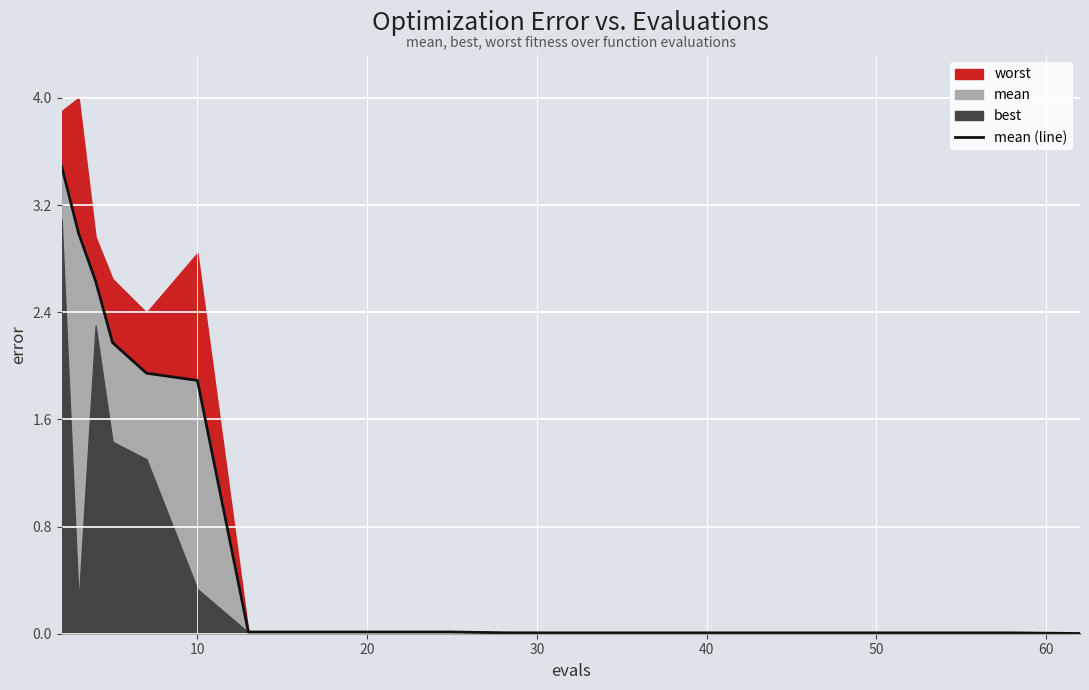

Reading right to left, extract all data points from this chart.

0.0	0.0	0.0	0.0	0.0	0.0	0.0	0.0	0.0	0.0	0.0	0.0	0.0	0.0	1.9	1.9	2.2	2.6	3.0	3.5